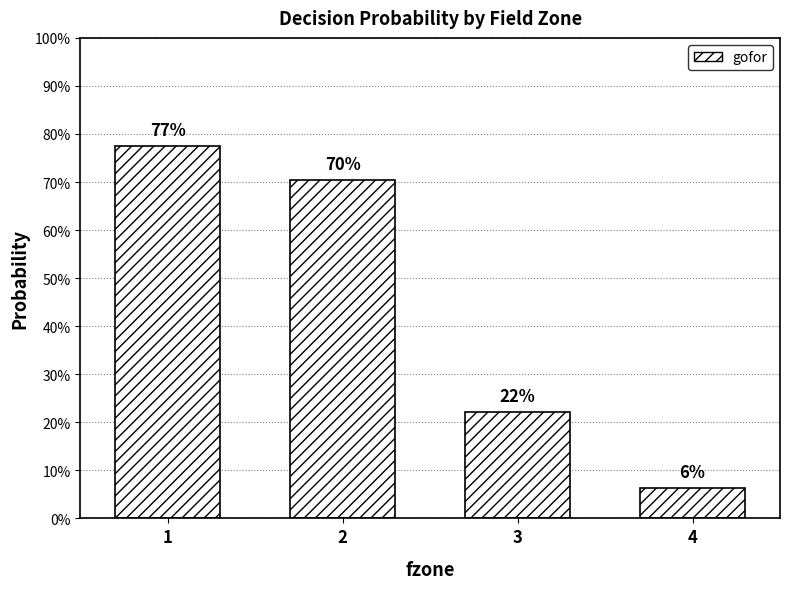

Reading left to right, transcribe all the data shown in this chart.

0.8	0.7	0.2	0.1